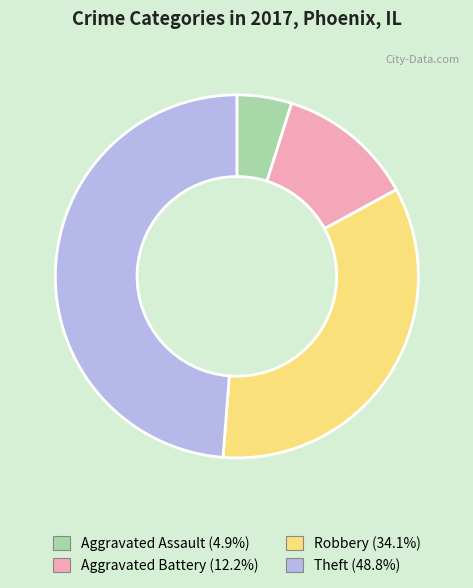

Rank the categories by value from lowest to highest.

Aggravated Assault, Aggravated Battery, Robbery, Theft